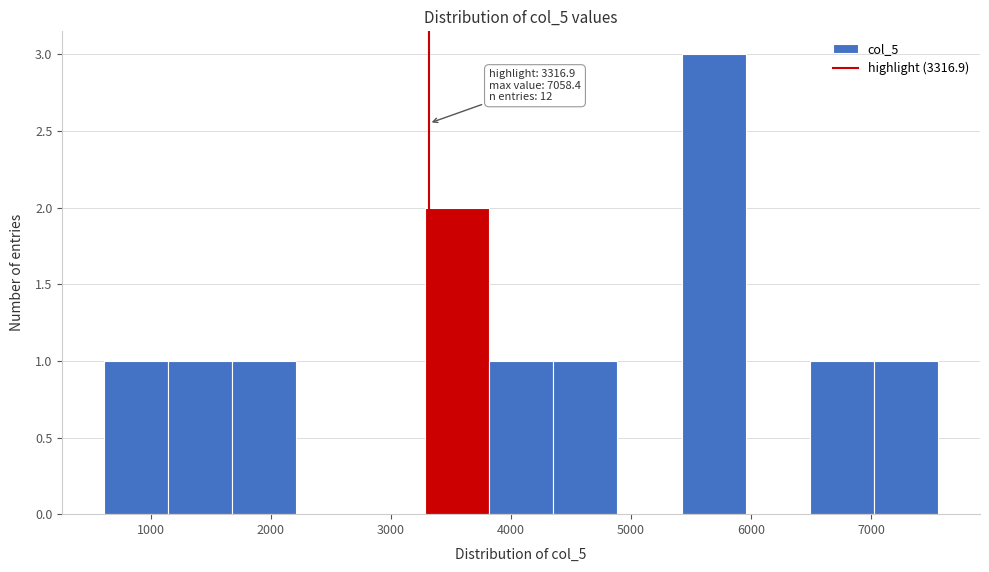

Which range on the x-axis has the tallest bar?

5400 to 6000